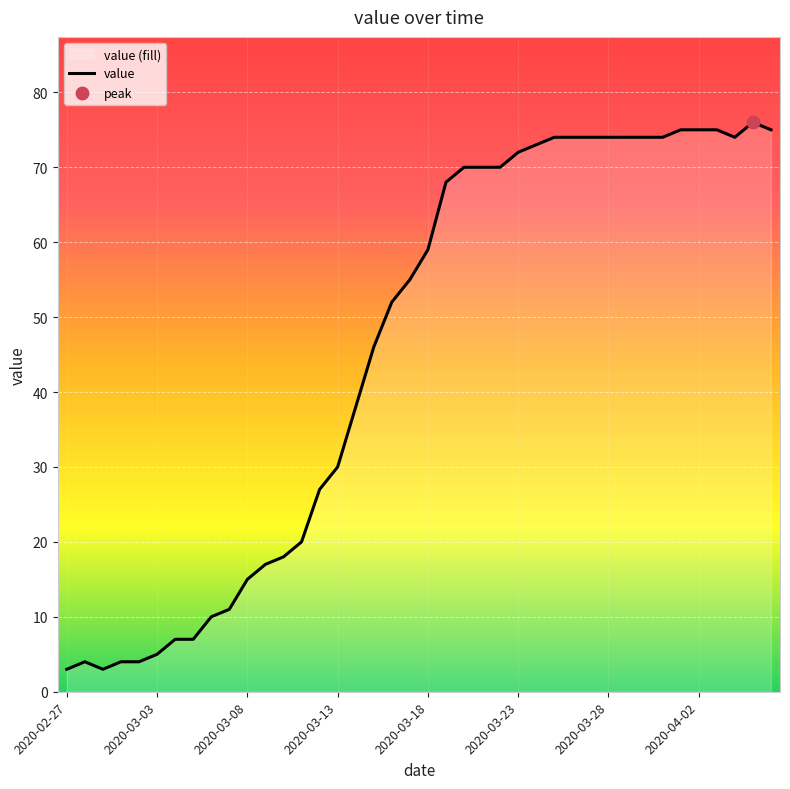

Between 13 and 12, which is larger?

13